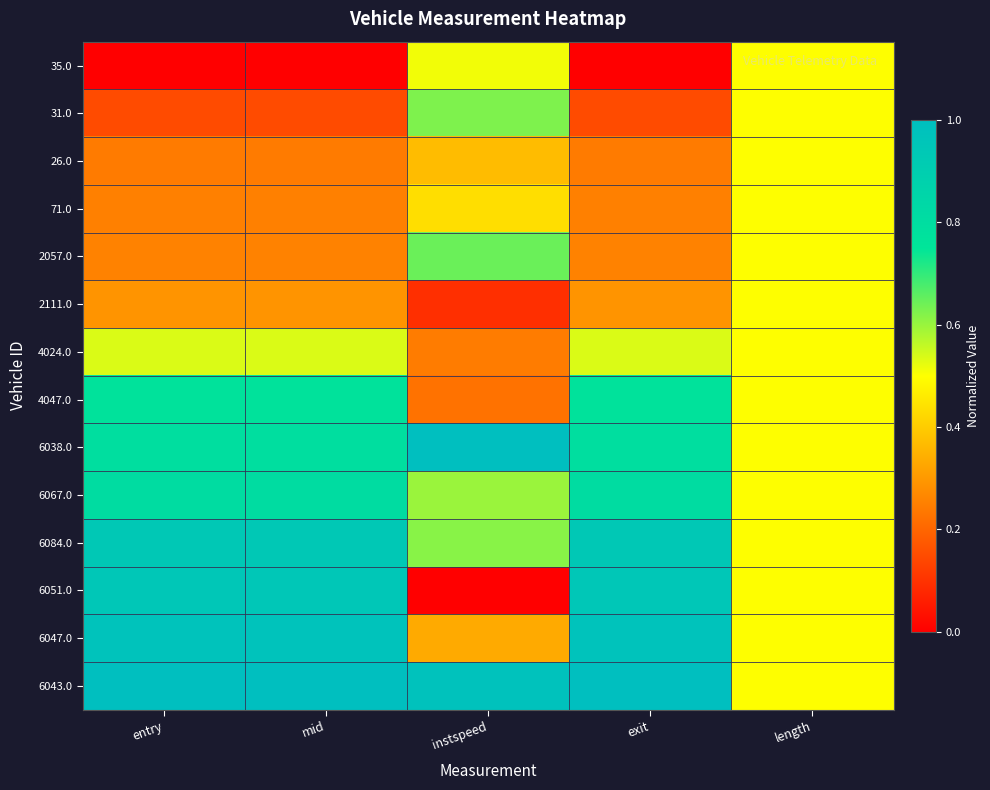

At which category does the chart reach its peak across all series?

instspeed